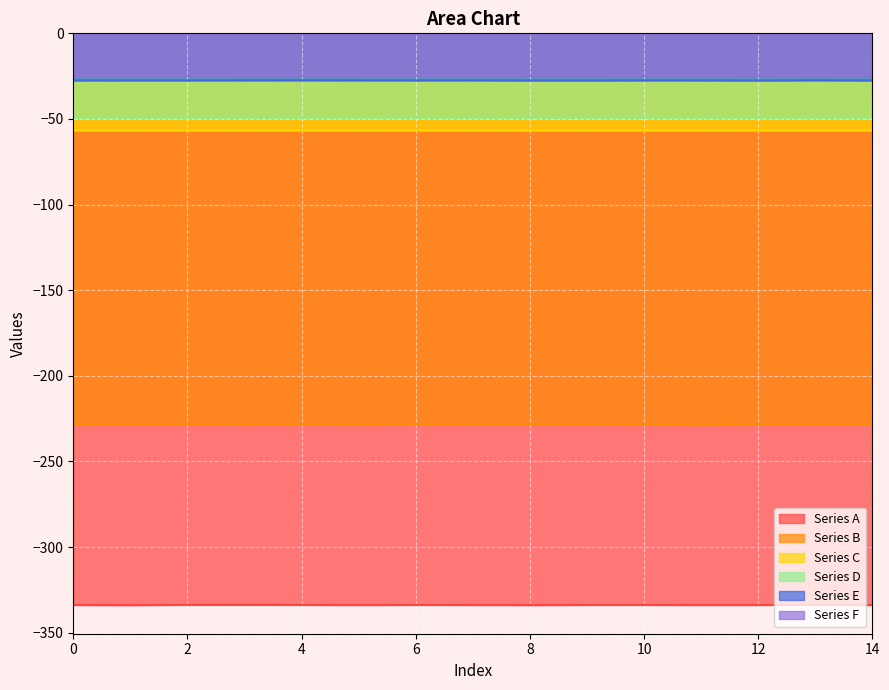

In Series B, how many points are lower than both neighbors (excluding endpoints)?

4